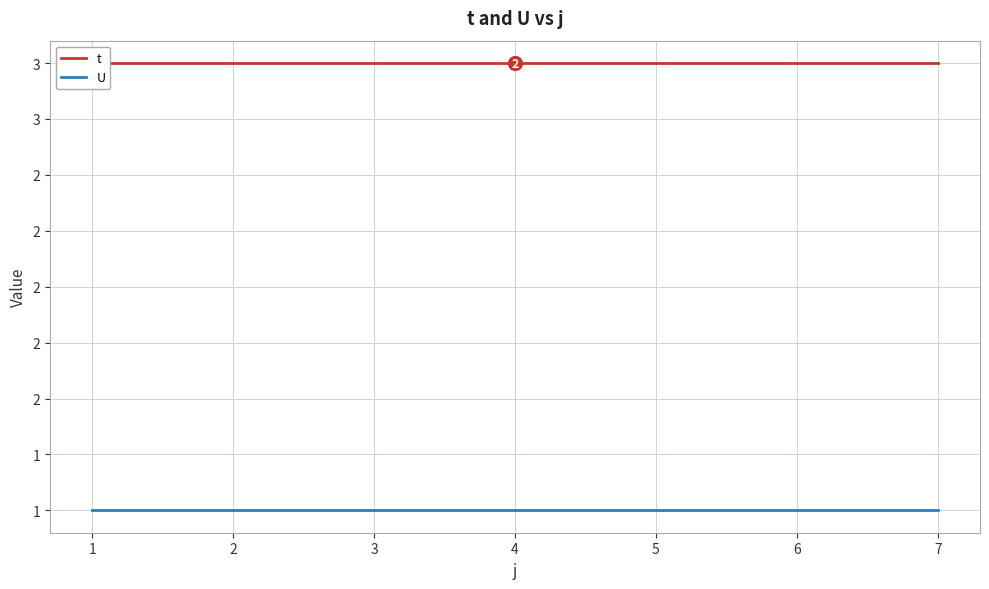

The value of U at 1 is 1. True or false?

False